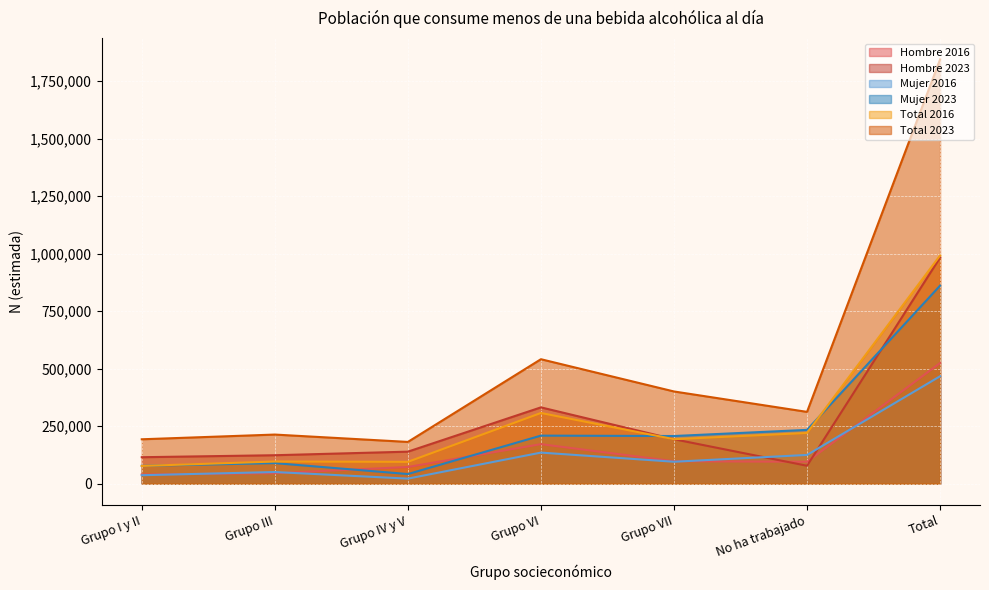

What position from the right is Grupo VII?

3